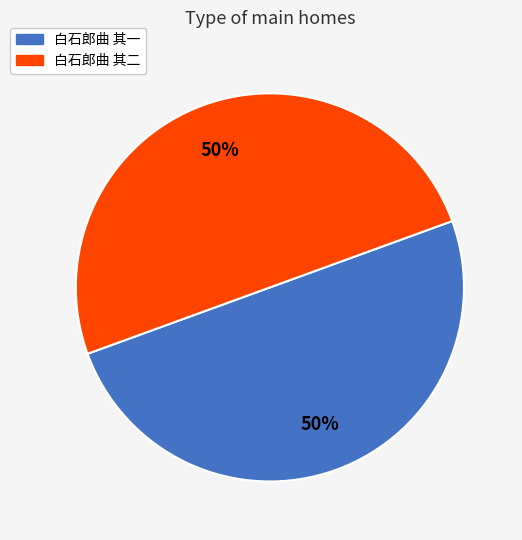

What percentage is the 白石郎曲 其一 slice, to the nearest percent?

50%